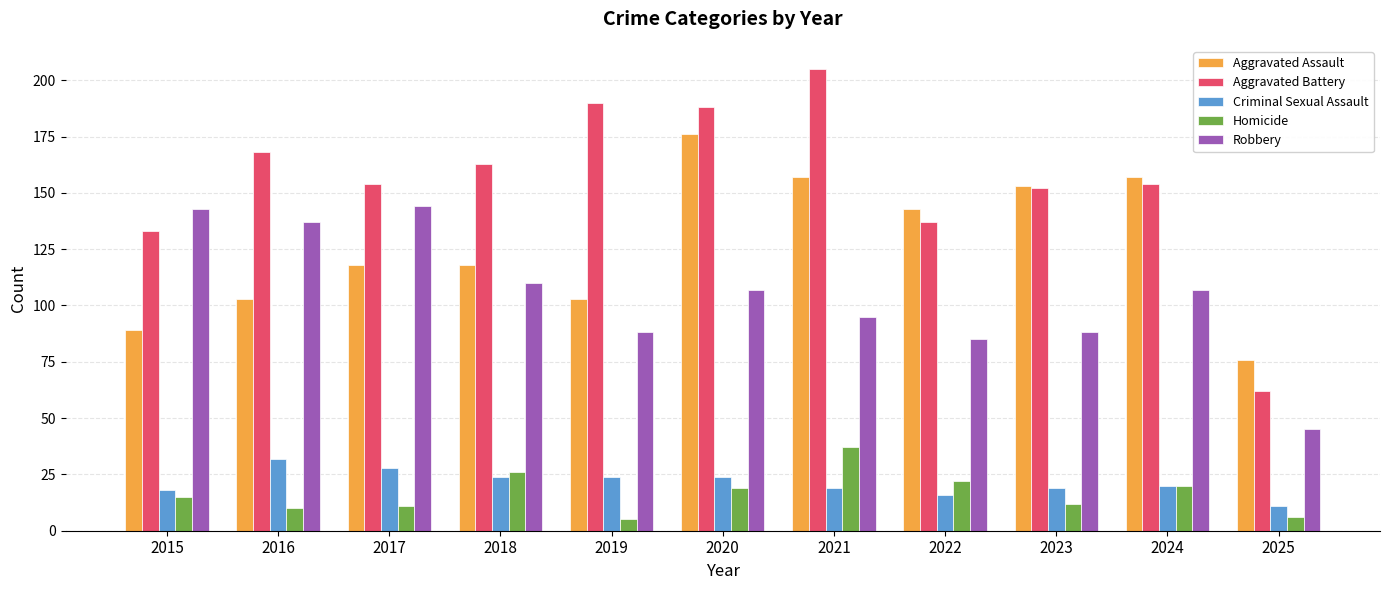

Reading left to right, what are all the values shown in this chart?

Aggravated Assault: 2015=89	2016=103	2017=118	2018=118	2019=103	2020=176	2021=157	2022=143	2023=153	2024=157	2025=76
Aggravated Battery: 2015=133	2016=168	2017=154	2018=163	2019=190	2020=188	2021=205	2022=137	2023=152	2024=154	2025=62
Criminal Sexual Assault: 2015=18	2016=32	2017=28	2018=24	2019=24	2020=24	2021=19	2022=16	2023=19	2024=20	2025=11
Homicide: 2015=15	2016=10	2017=11	2018=26	2019=5	2020=19	2021=37	2022=22	2023=12	2024=20	2025=6
Robbery: 2015=143	2016=137	2017=144	2018=110	2019=88	2020=107	2021=95	2022=85	2023=88	2024=107	2025=45